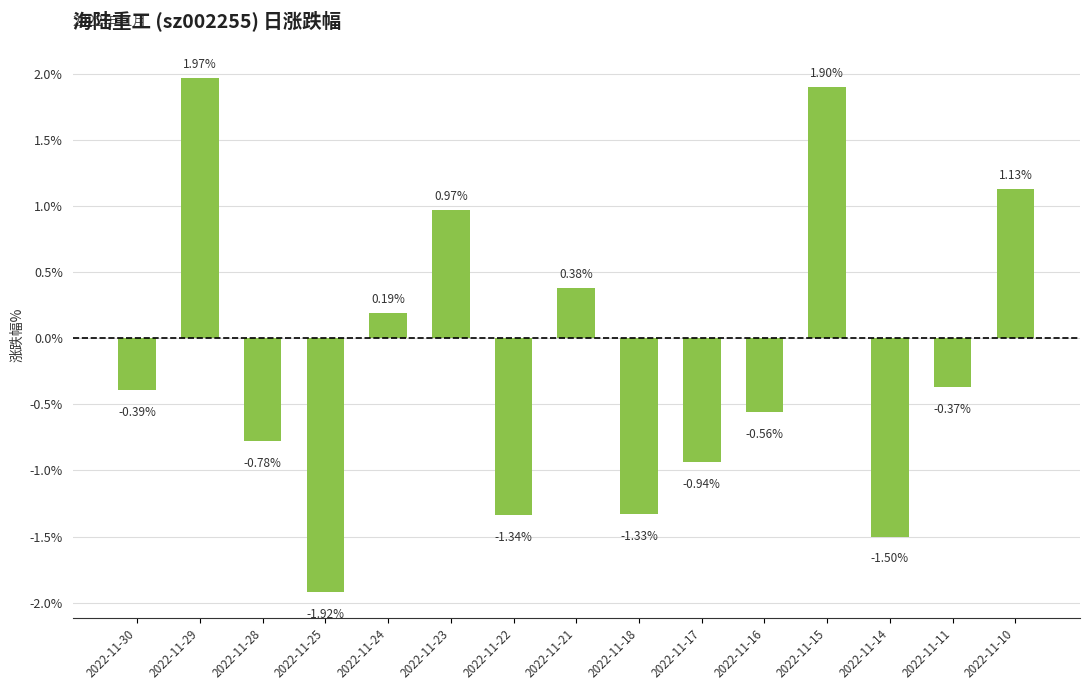

Rank the categories by value from highest to lowest.

2022-11-29, 2022-11-15, 2022-11-10, 2022-11-23, 2022-11-21, 2022-11-24, 2022-11-11, 2022-11-30, 2022-11-16, 2022-11-28, 2022-11-17, 2022-11-18, 2022-11-22, 2022-11-14, 2022-11-25